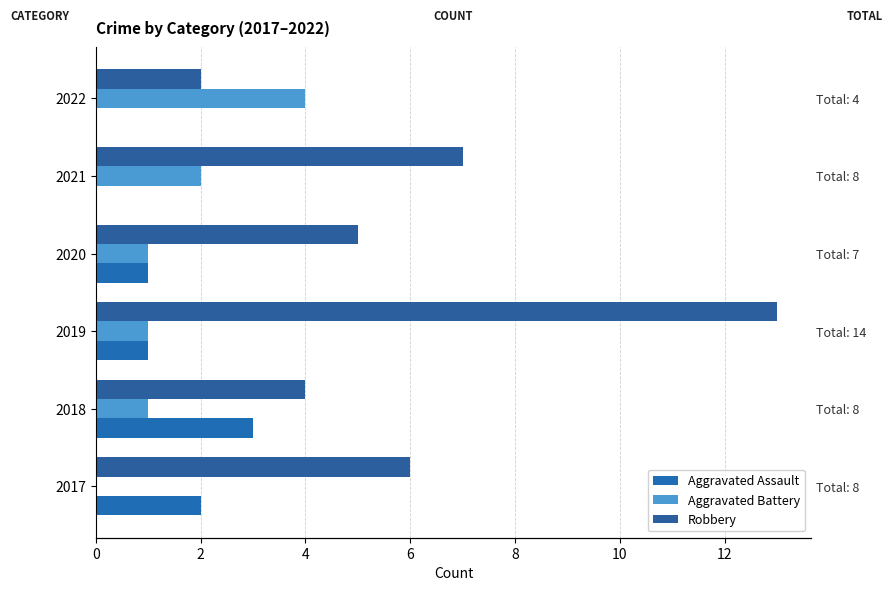

What is the value of the Aggravated Assault bar at the 3rd from the left?

1